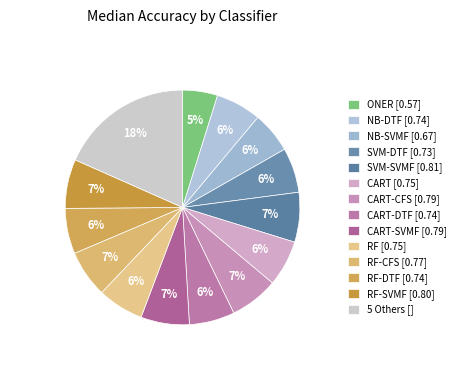

How many segments does this pie chart have?

14